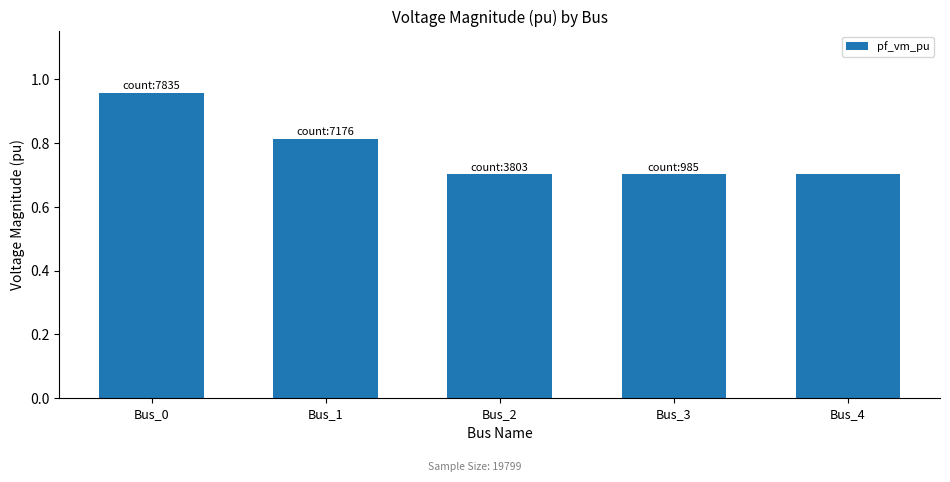

What is the minimum value shown in the chart?

0.7